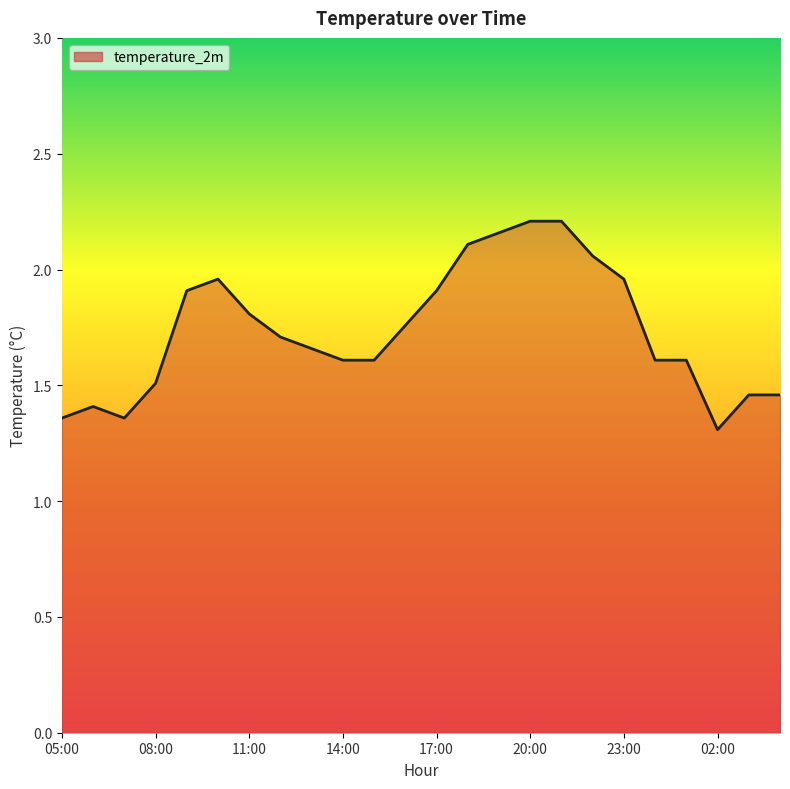

What is the minimum value shown in the chart?

1.3